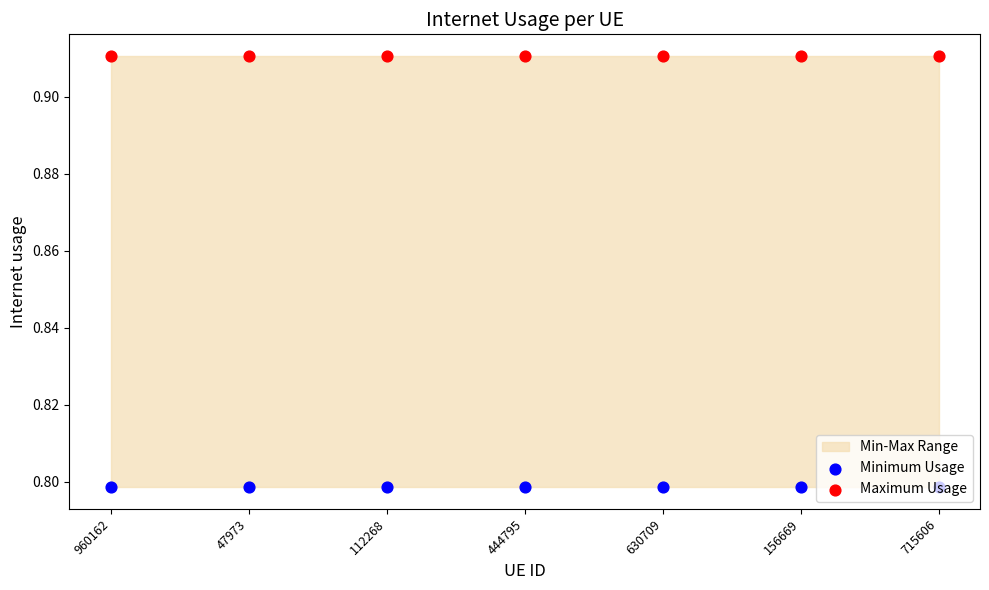

Which series has the largest Y range (max minus min)?

Minimum Usage